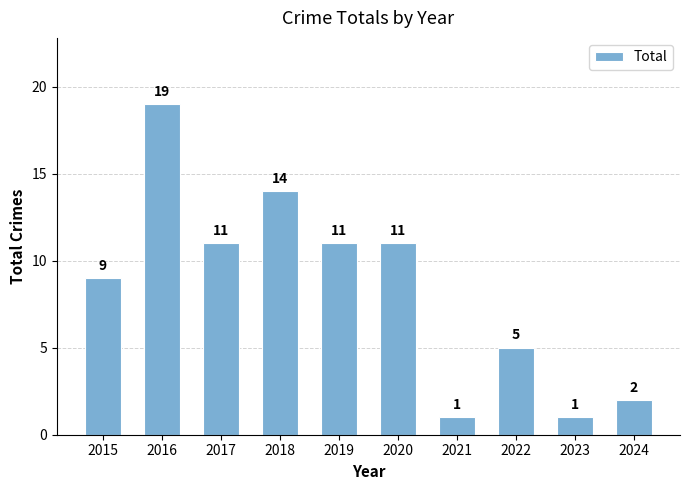

Which has a higher value, 2020 or 2015?

2020